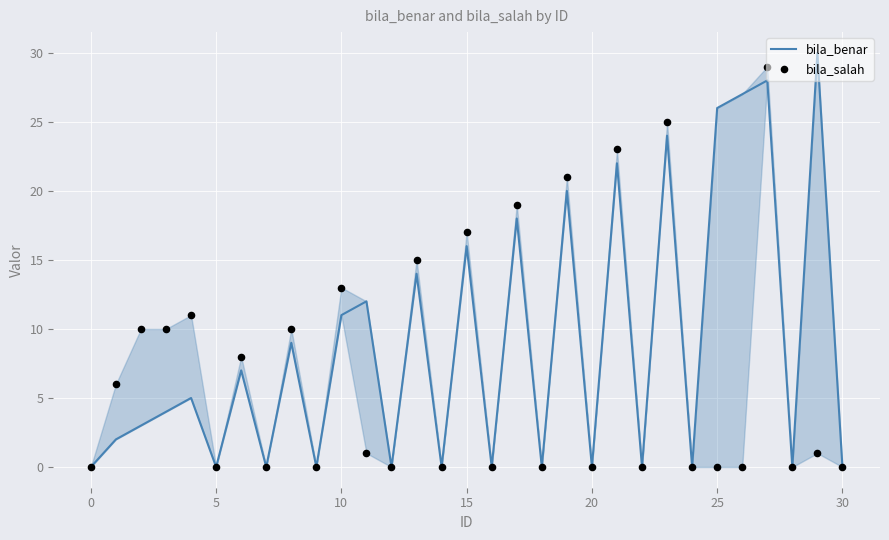

Which series has the largest total across all categories?

bila_benar